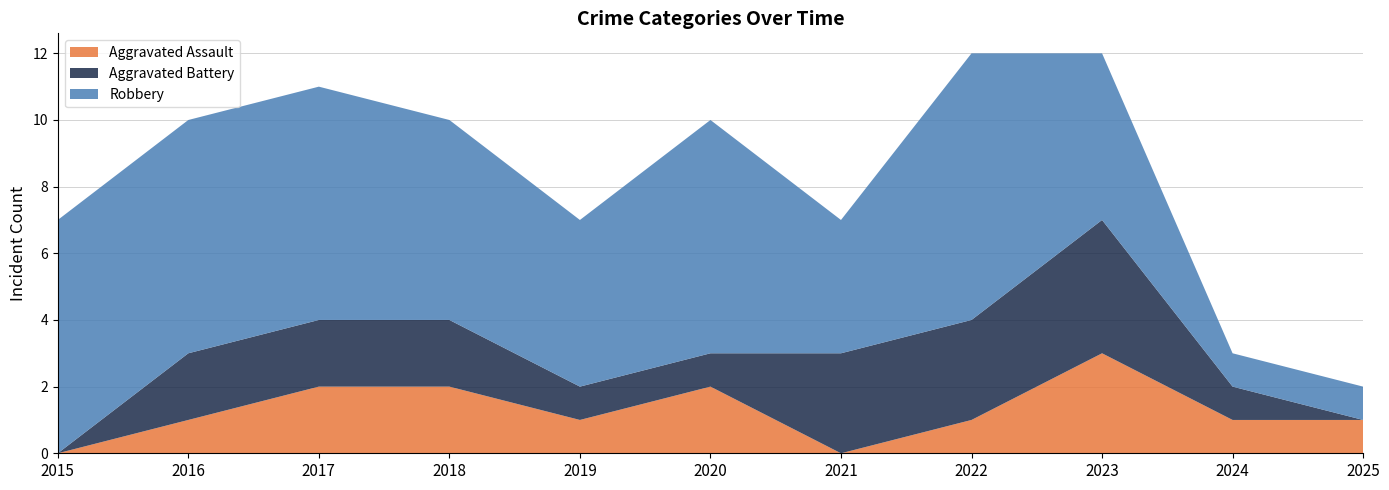

Reading right to left, list all the values displayed in this chart.

Aggravated Assault: 1	1	3	1	0	2	1	2	2	1	0
Aggravated Battery: 0	1	4	3	3	1	1	2	2	2	0
Robbery: 1	1	5	8	4	7	5	6	7	7	7